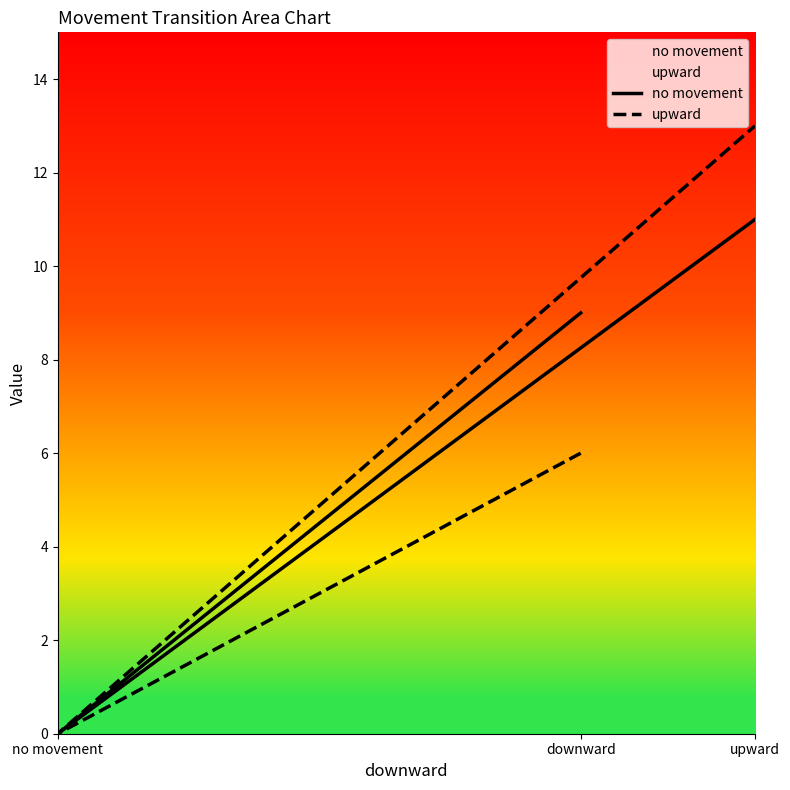

Which series has the widest spread of values?

upward